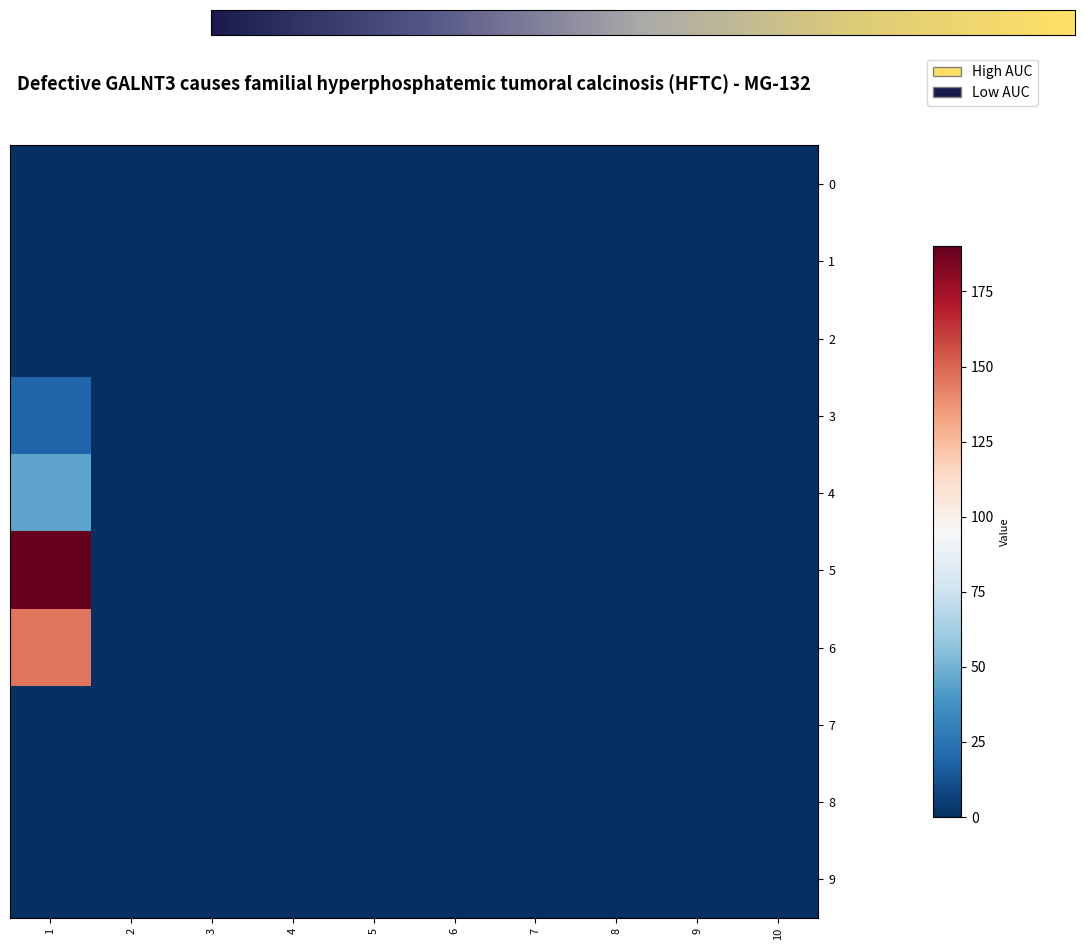

Rank the series at 1 from lowest to highest value.

0, 1, 2, 7, 8, 9, 3, 4, 6, 5